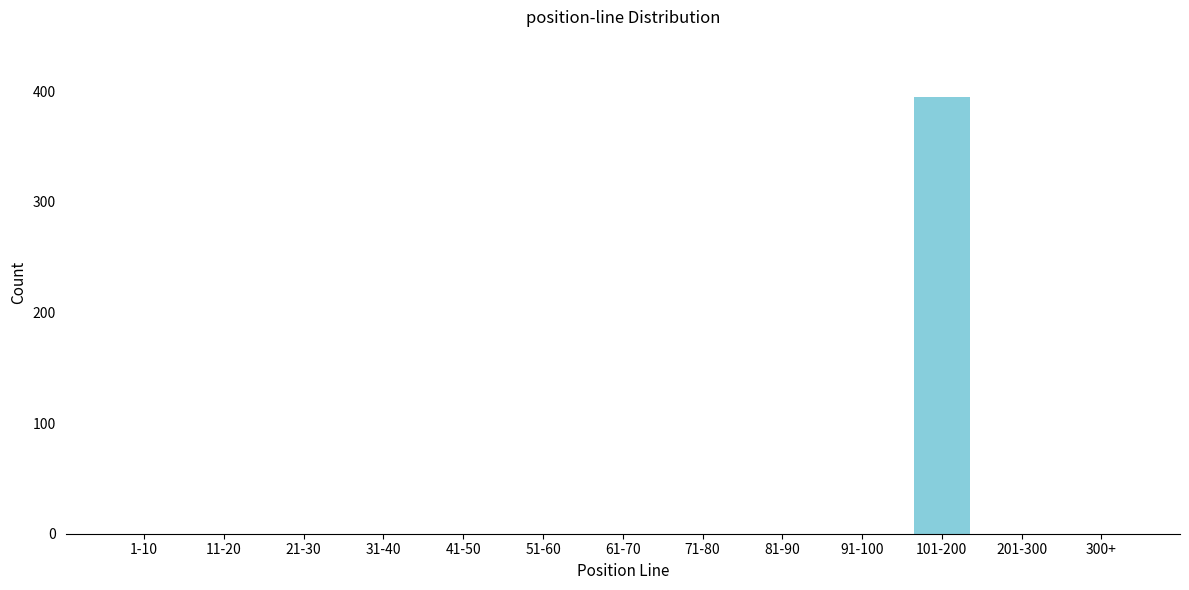

Reading left to right, transcribe all the data shown in this chart.

1-10=0	11-20=0	21-30=0	31-40=0	41-50=0	51-60=0	61-70=0	71-80=0	81-90=0	91-100=0	101-200=395	201-300=0	300+=0